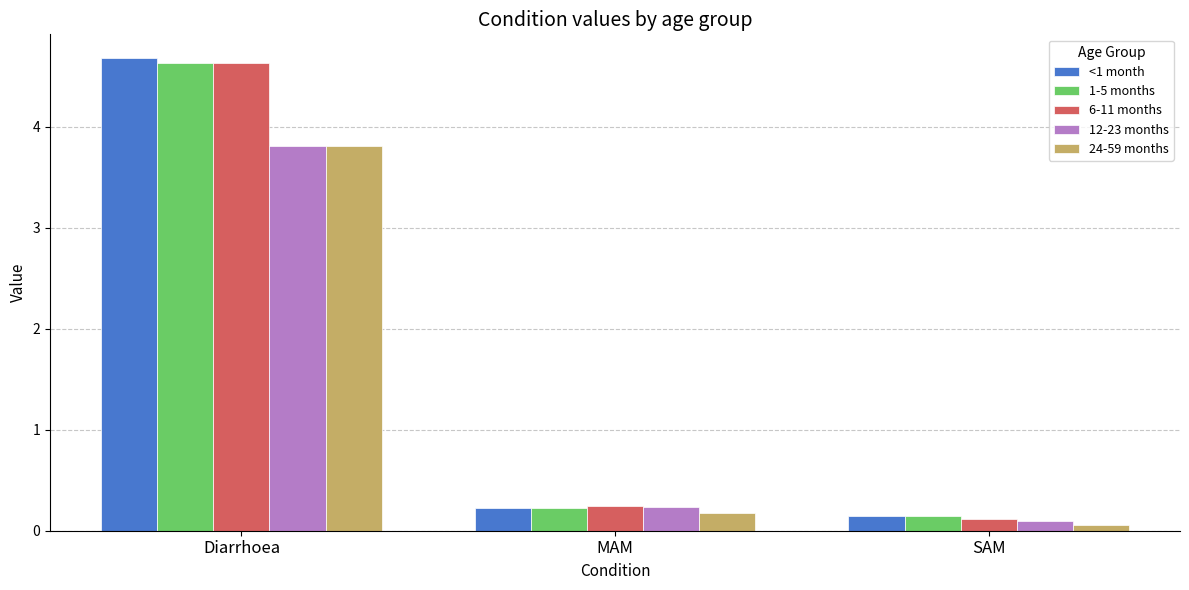

At which label is 12-23 months closest to 1?

MAM